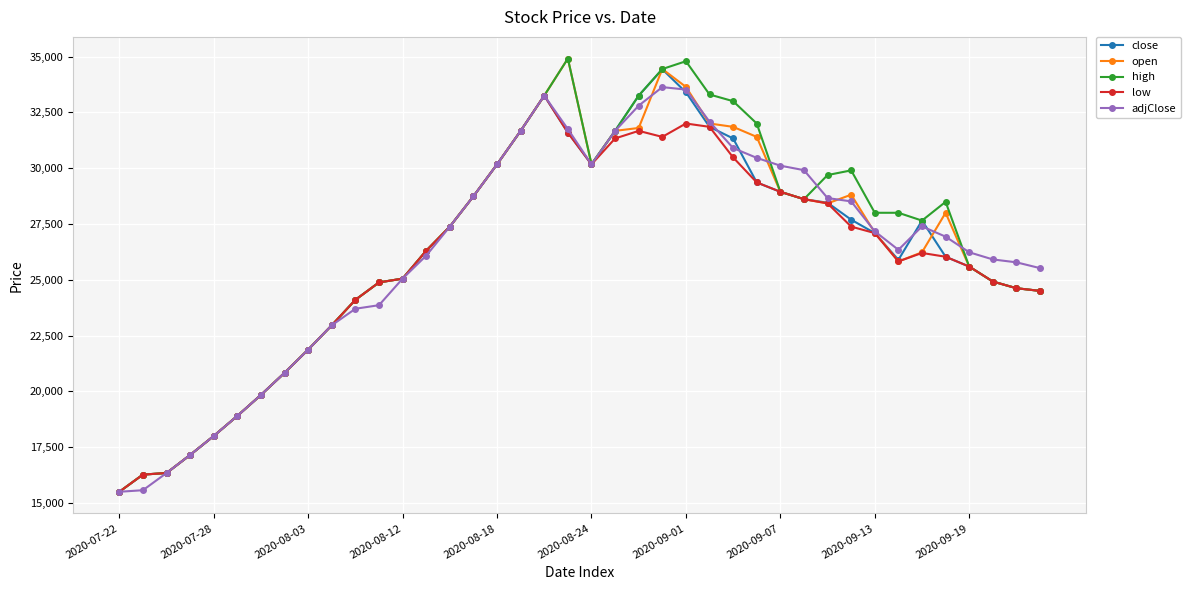

What is the highest value of the close series?

34430